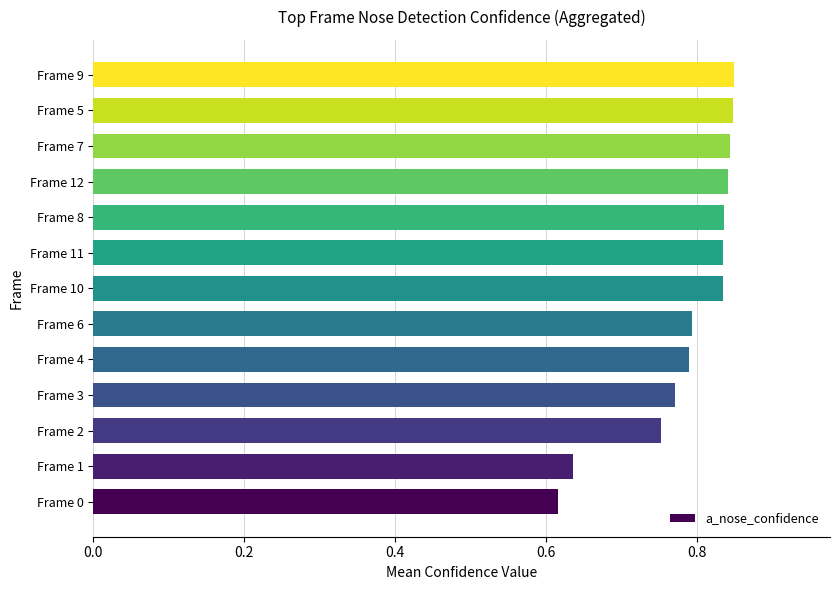

What is the sum of the values at Frame 3 and Frame 4?

1.6